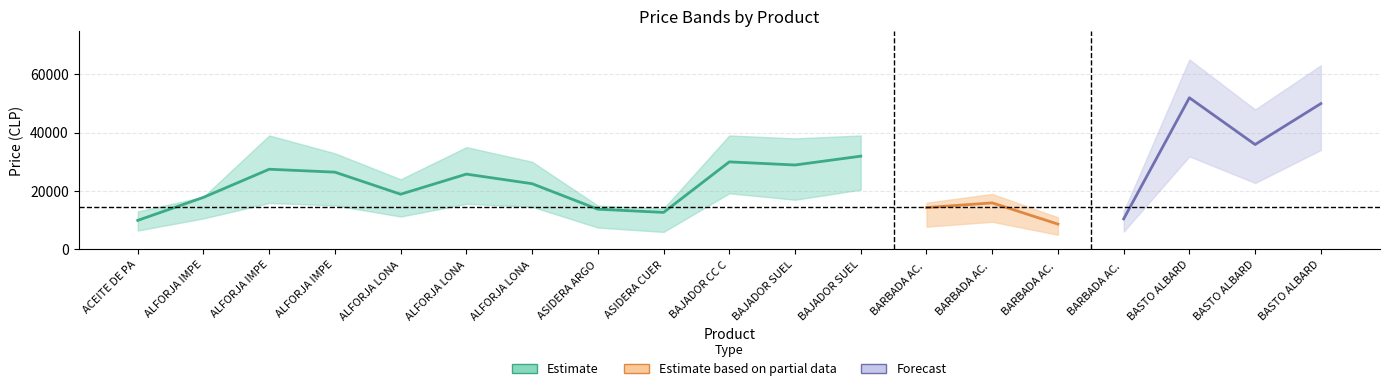

How many interior local valleys does the precio_compra series have?

6